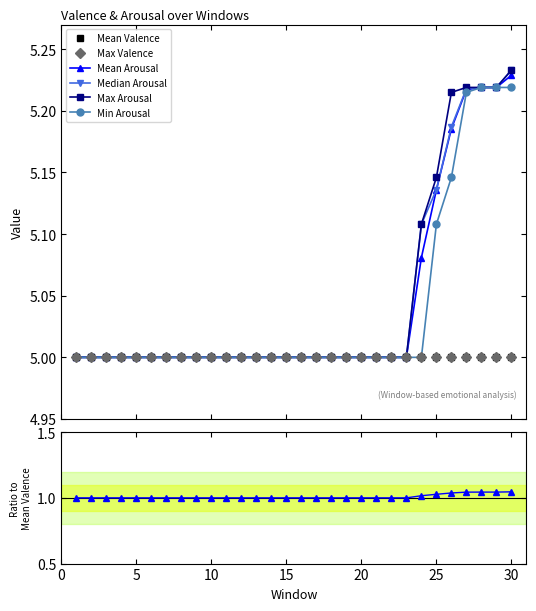

Which series has the largest total across all categories?

Max Arousal